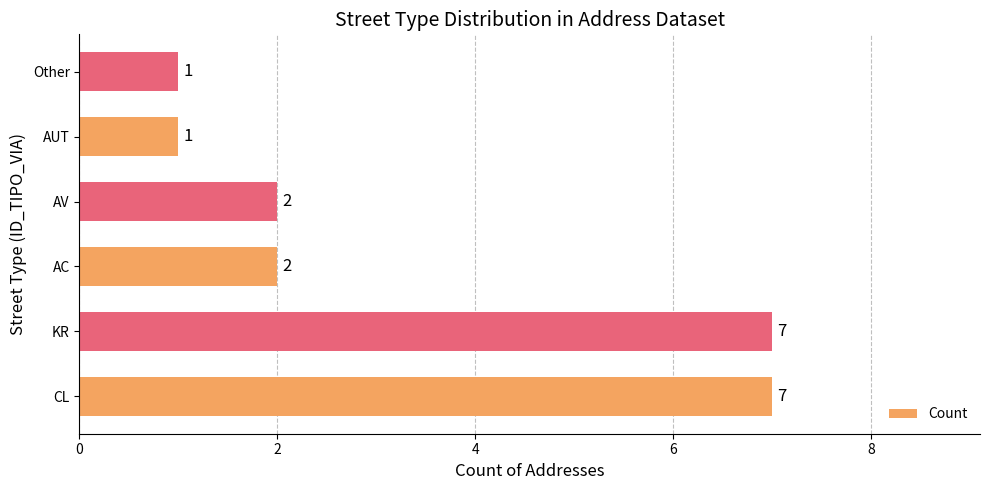

What is the difference between the maximum and minimum values?

6